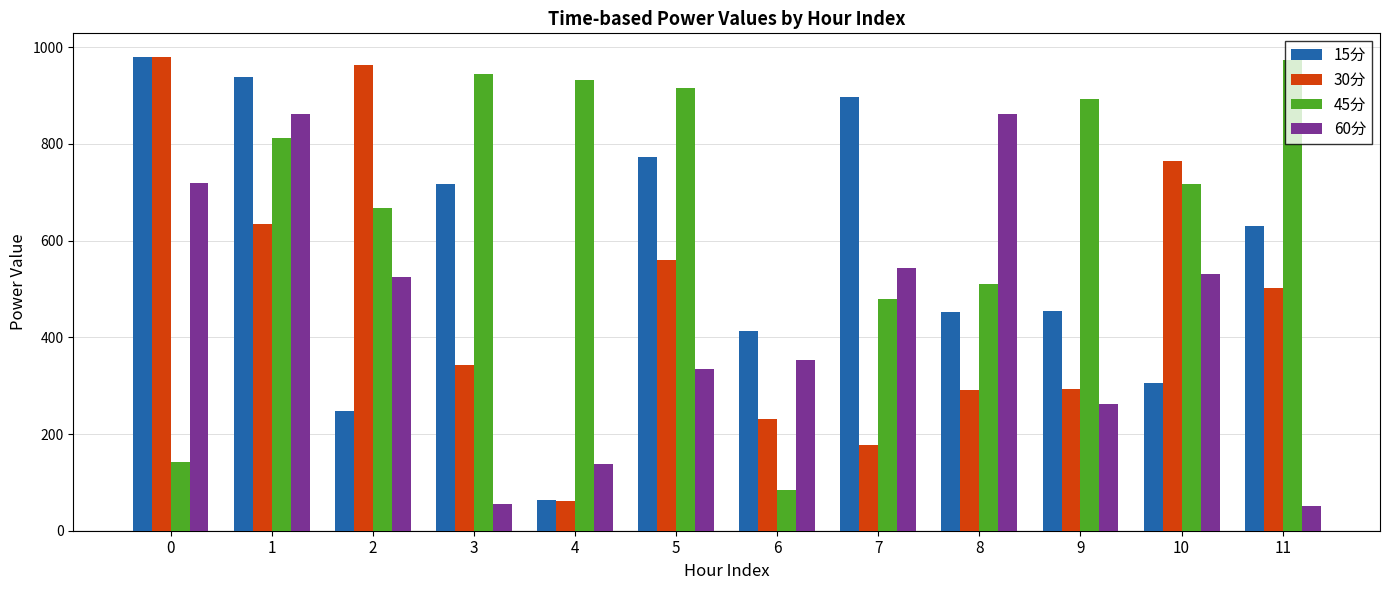

At which category is the sum across all series the highest?

1